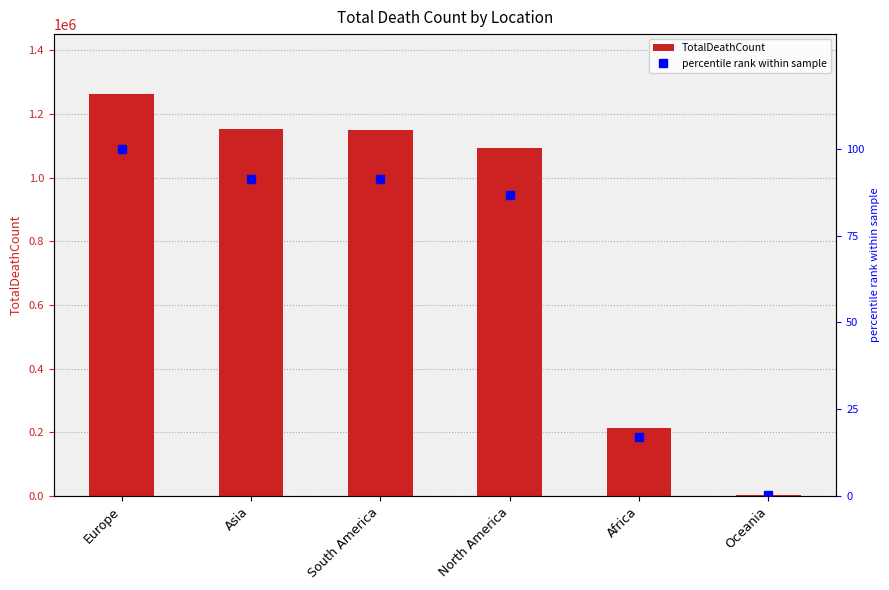

Is the value of percentile rank within sample at Asia greater than the value of TotalDeathCount at Africa?

No